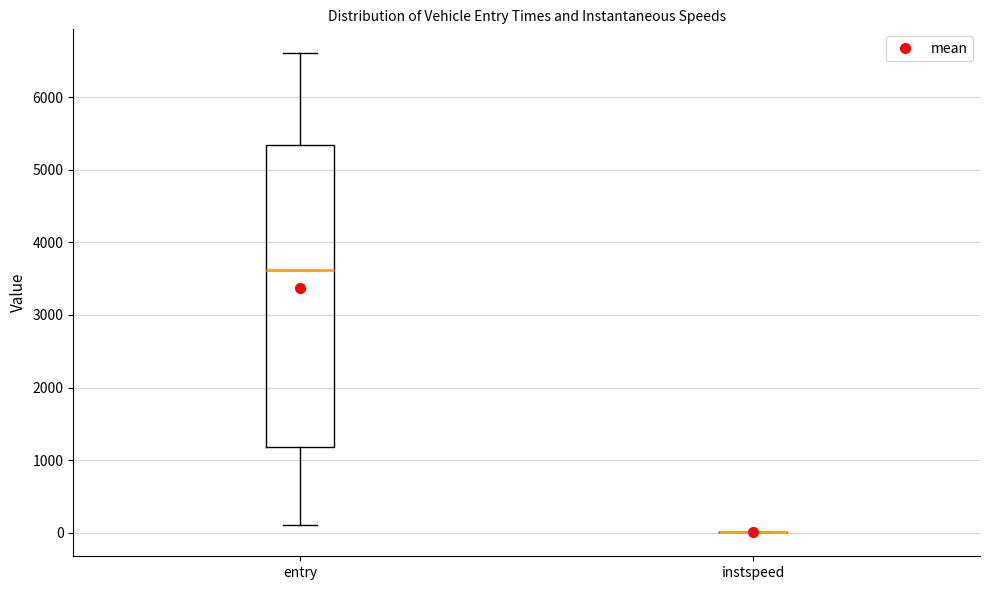

Comparing the boxes themselves (not the whiskers), which one is the tallest?

entry